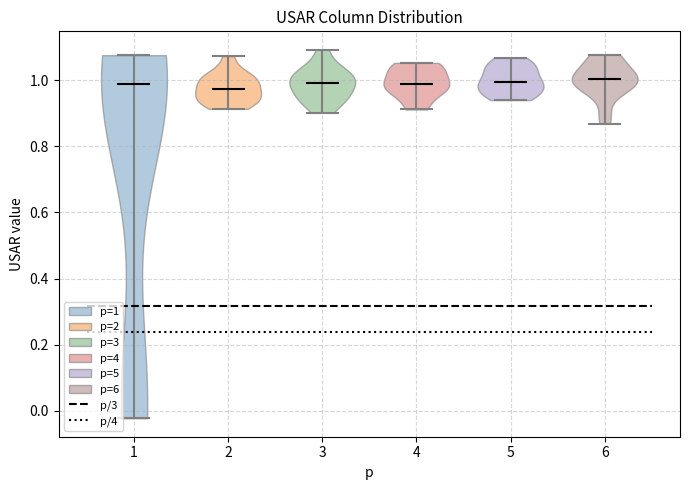

Reading left to right, read every violin against the y-axis: where its median line is, and the lowest and highest points it reaches. The values are not printed on the chart, so give them approximately, as read against the axis.

1: median line 0.98, lowest point -0.02, highest point 1.08
2: median line 0.98, lowest point 0.92, highest point 1.08
3: median line 1.00, lowest point 0.90, highest point 1.10
4: median line 0.98, lowest point 0.92, highest point 1.06
5: median line 1.00, lowest point 0.94, highest point 1.06
6: median line 1.00, lowest point 0.86, highest point 1.08